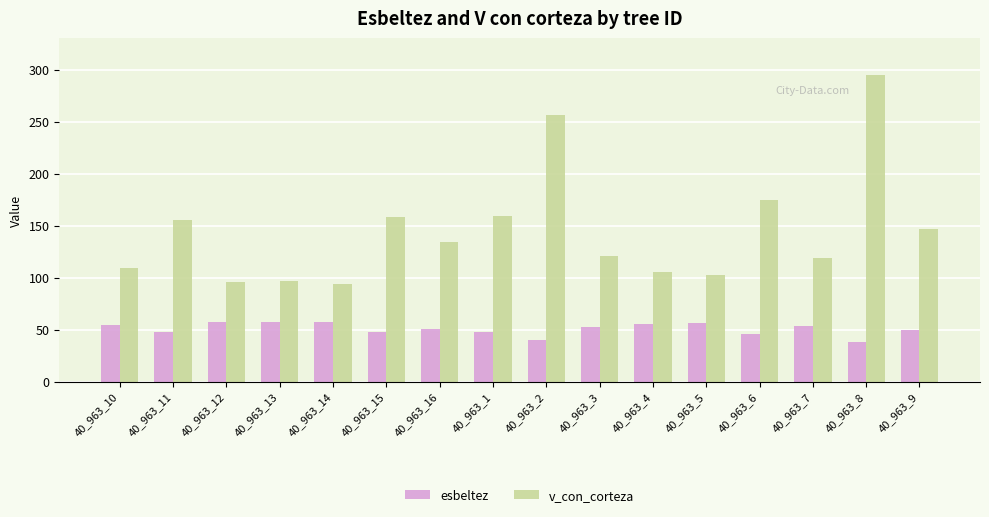

Is the value of v_con_corteza at 40_963_9 greater than the value of esbeltez at 40_963_14?

Yes